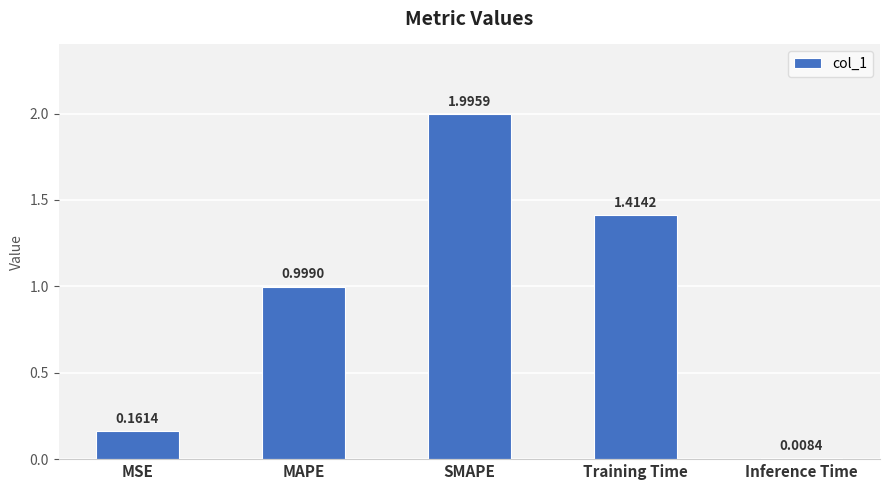

Rank the categories by value from highest to lowest.

SMAPE, Training Time, MAPE, MSE, Inference Time